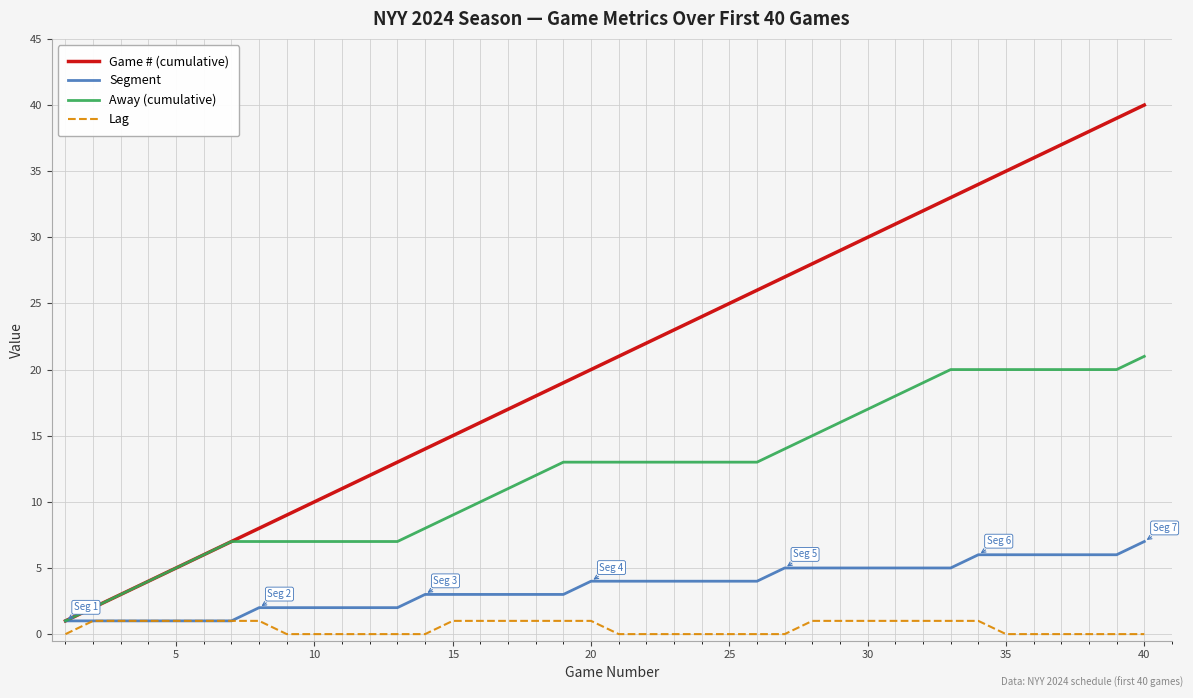

What is the maximum value for Segment?

7